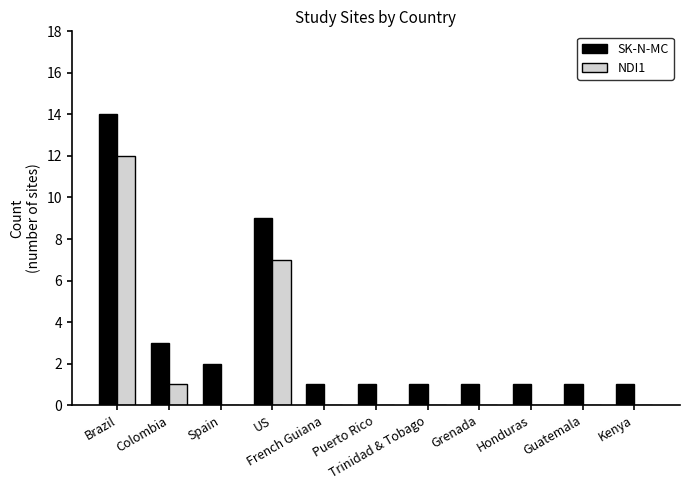

Which series has the largest total across all categories?

SK-N-MC